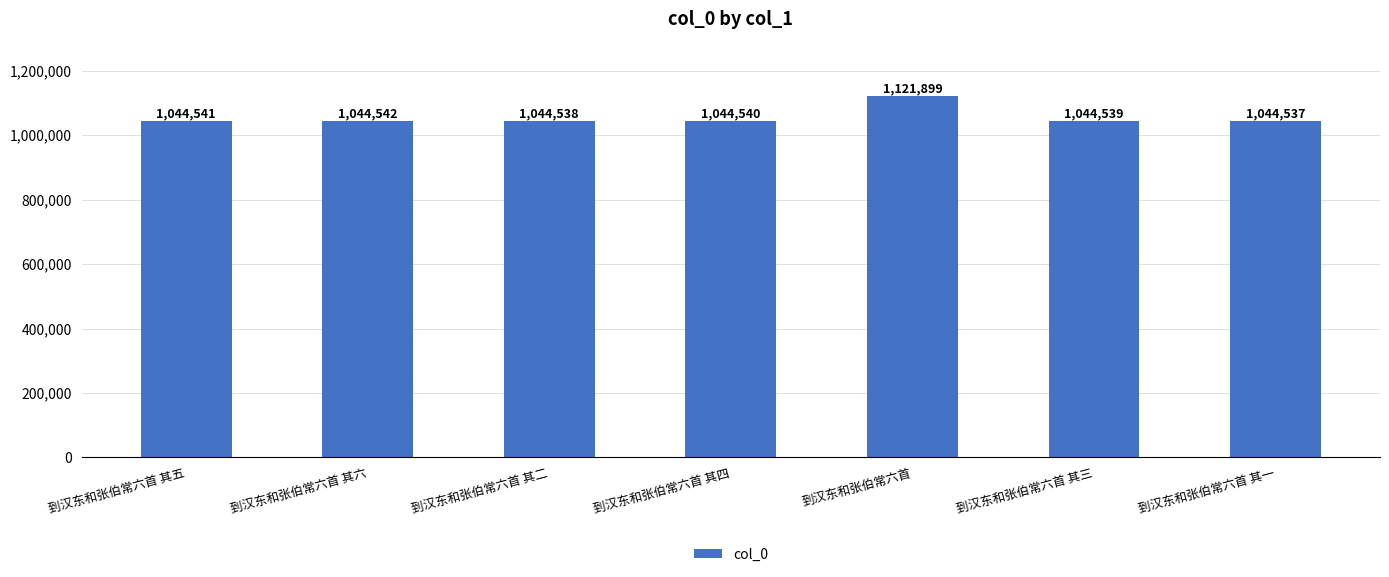

How many values are below 1044540?

3